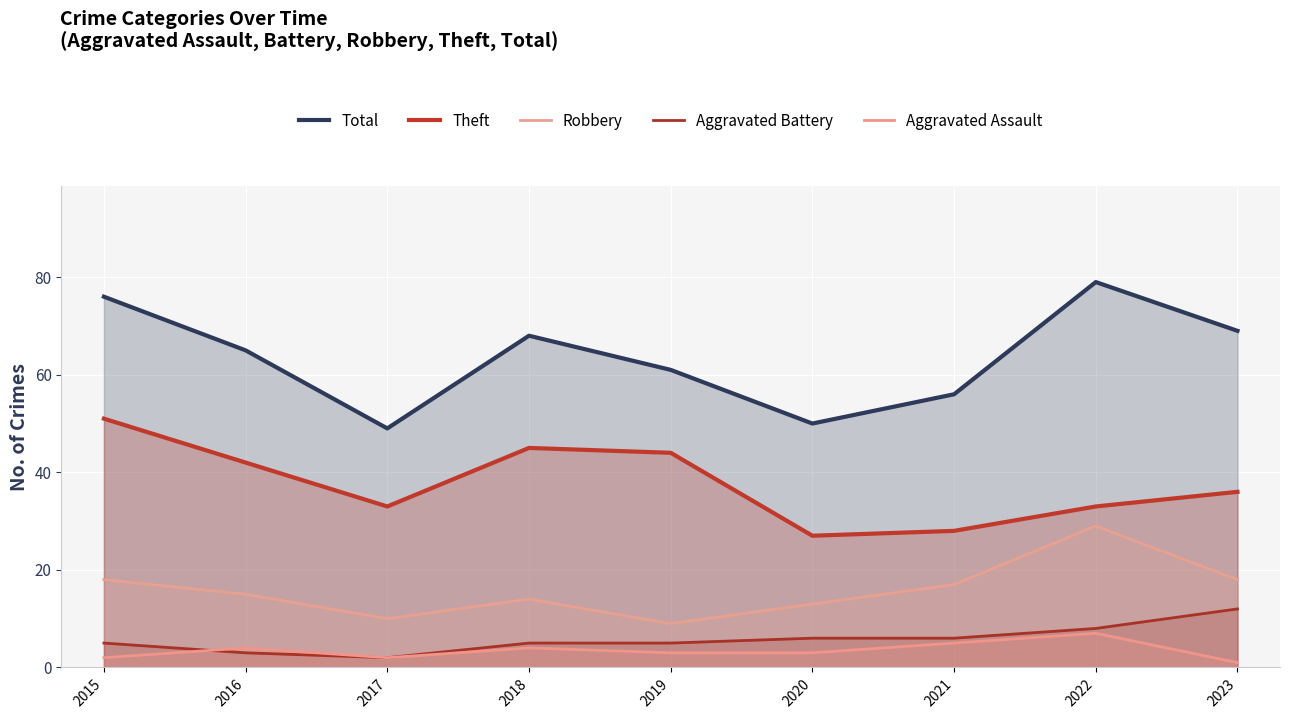

True or false: Total and Robbery intersect in this chart.

False